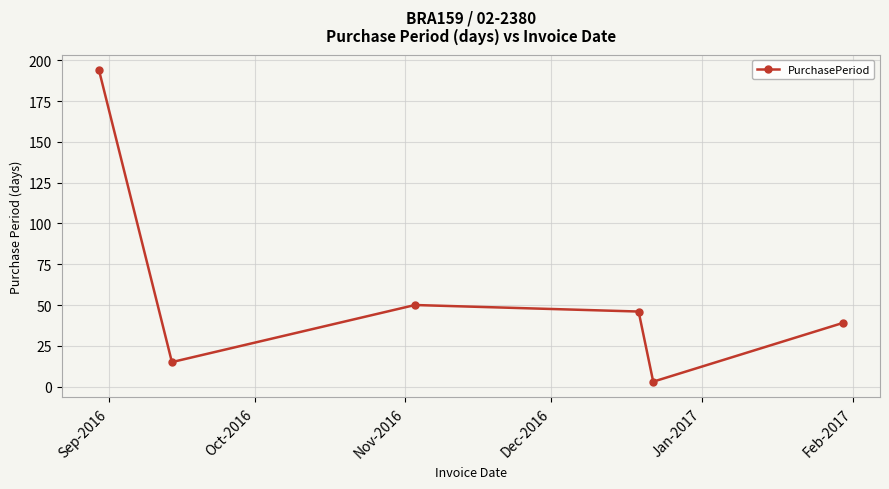

How many lines are shown in the chart?

1